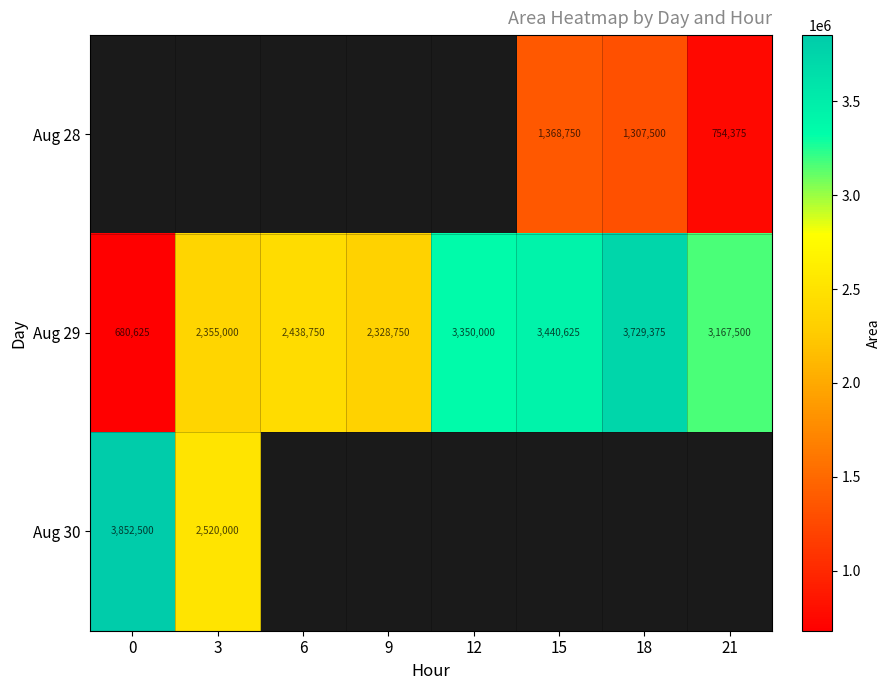

List the labels in order of Aug 29 value, smallest first.

0, 9, 3, 6, 21, 12, 15, 18